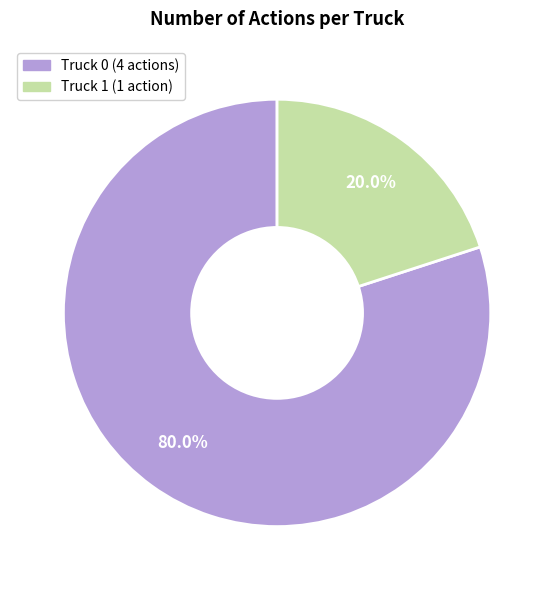

Which category has the smallest portion of the pie?

Truck 1